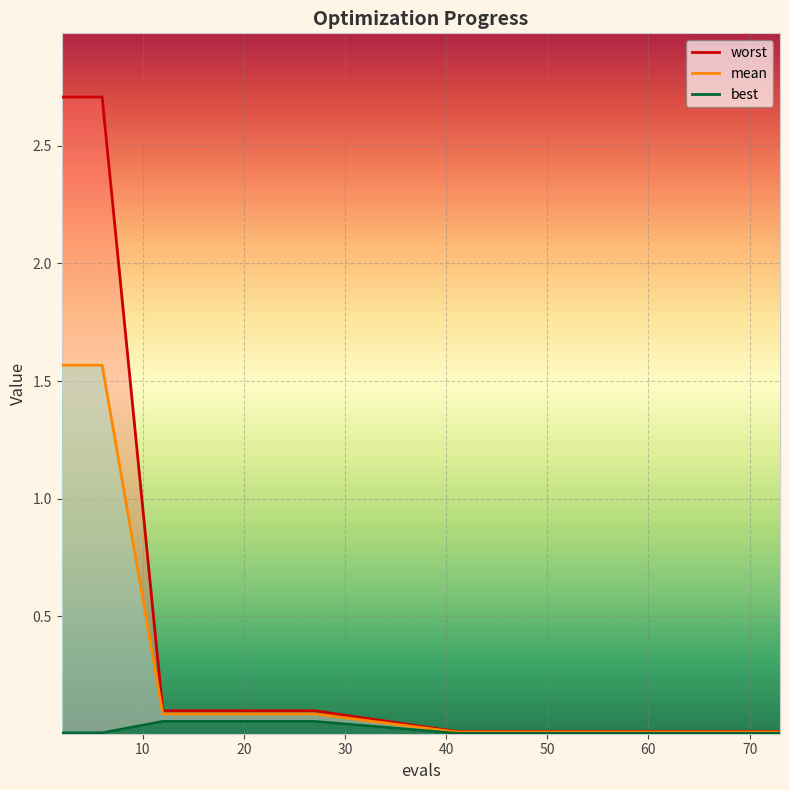

Between 11 and 13, which series saw the biggest shift?

worst_line